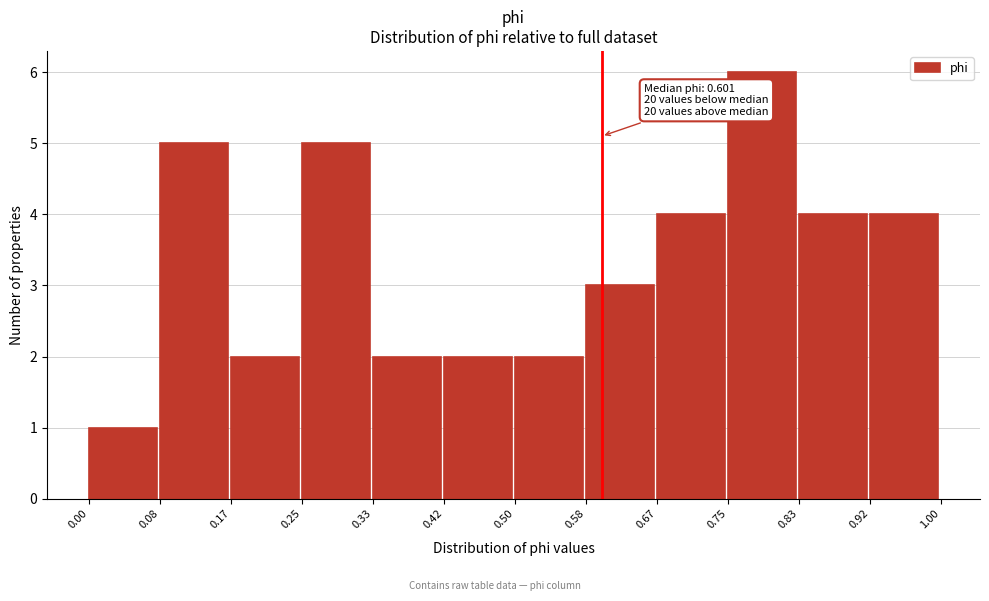

Which range on the x-axis has the tallest bar?

0.75 to 0.83